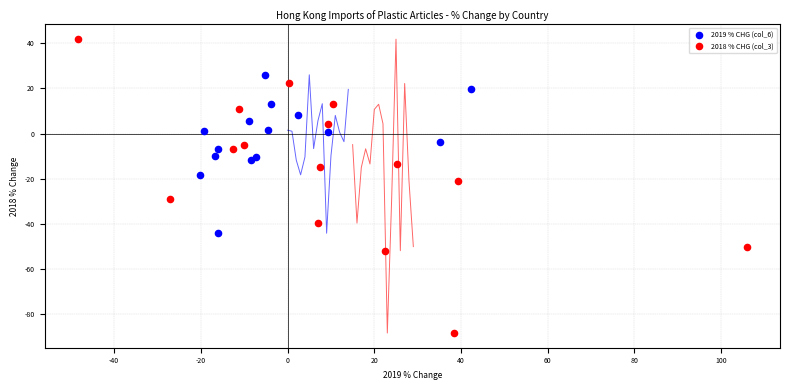

Which series reaches the minimum Y coordinate?

2018 % CHG (col_3)